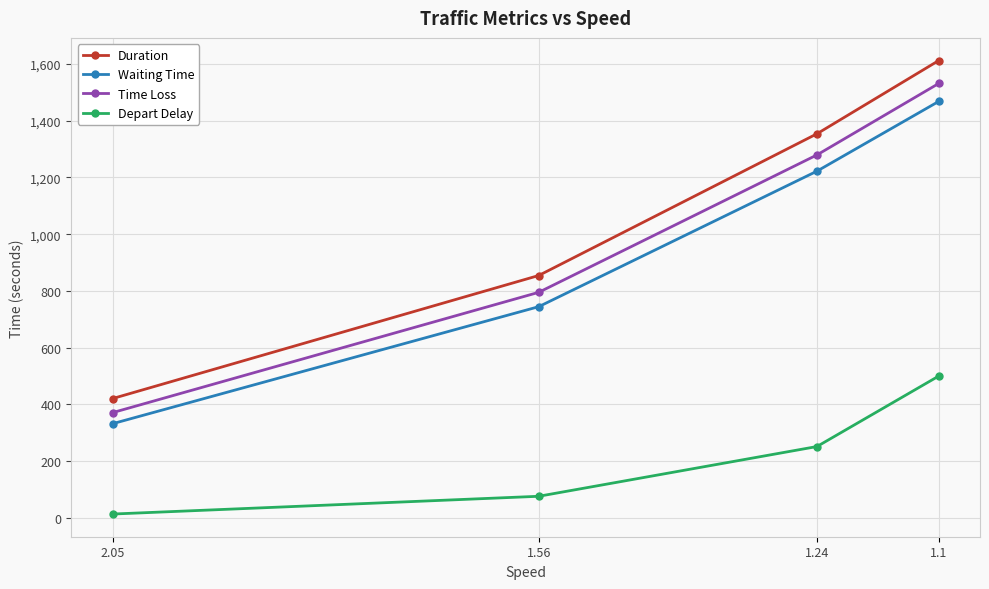

What is the spread (max minus min) of values at 1.56?

778.8